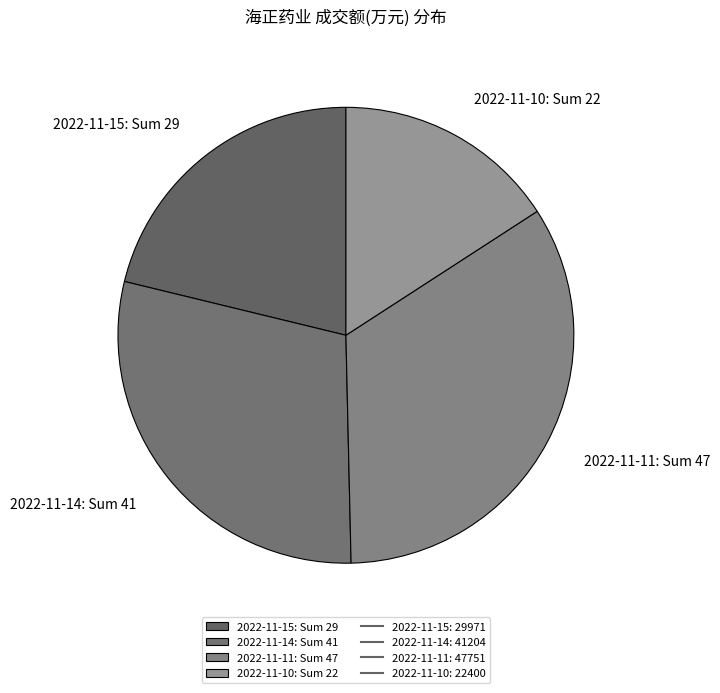

Combined, do 2022-11-10: Sum 22 and 2022-11-15: Sum 29 account for over 50%?

No